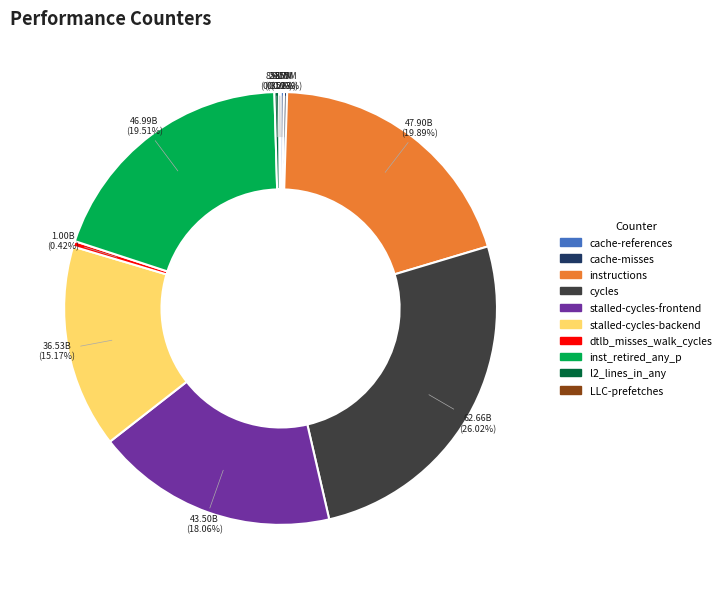

Between stalled-cycles-frontend and instructions, which is larger?

instructions